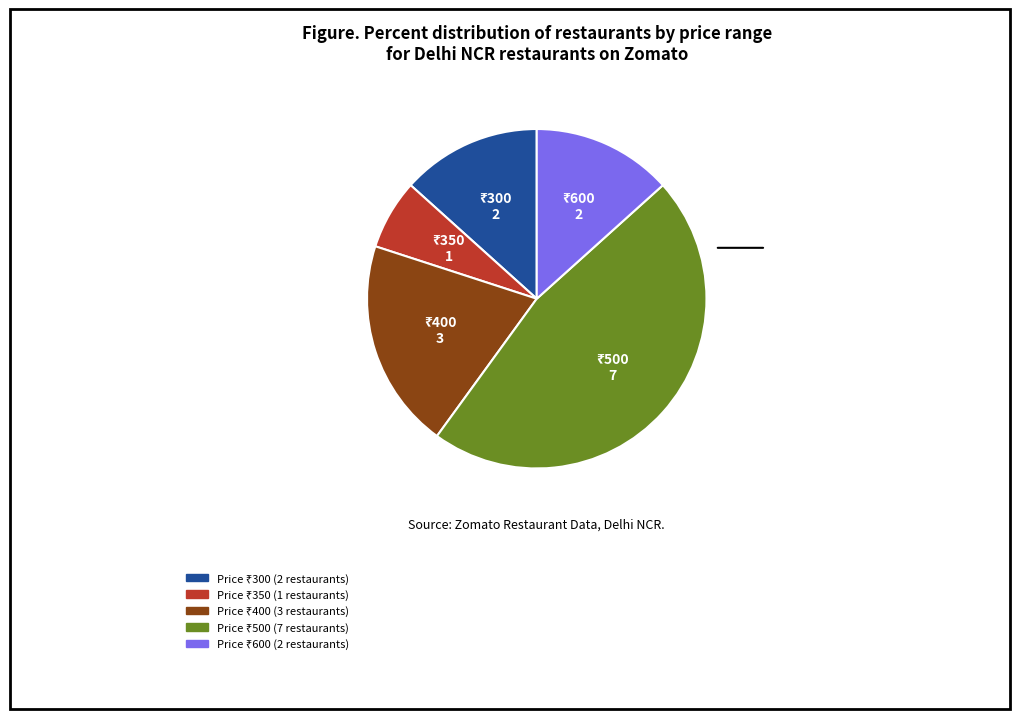

Is there a majority slice in this chart?

No